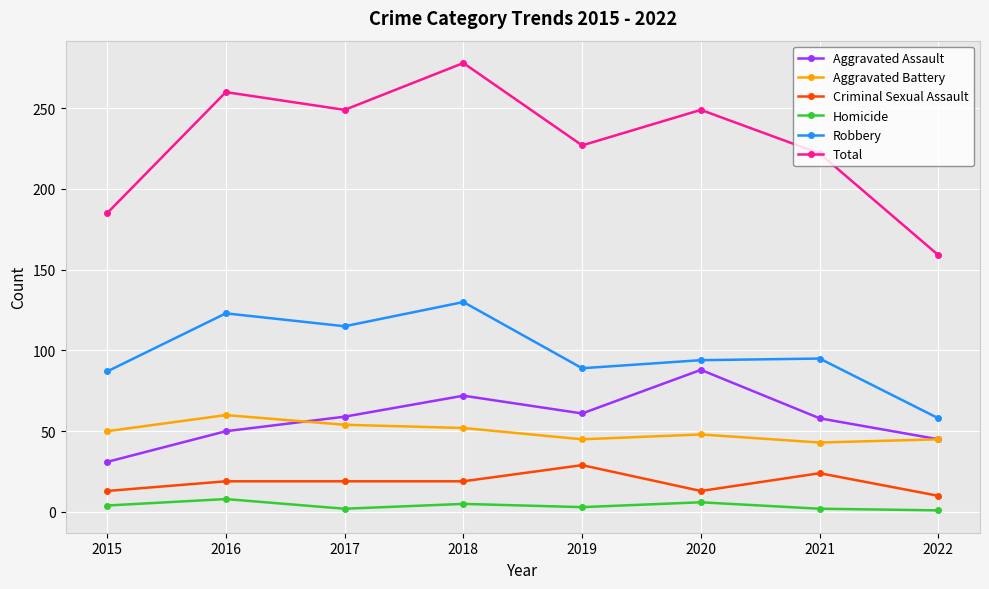

At how many categories does at least one series exceed 148?

8